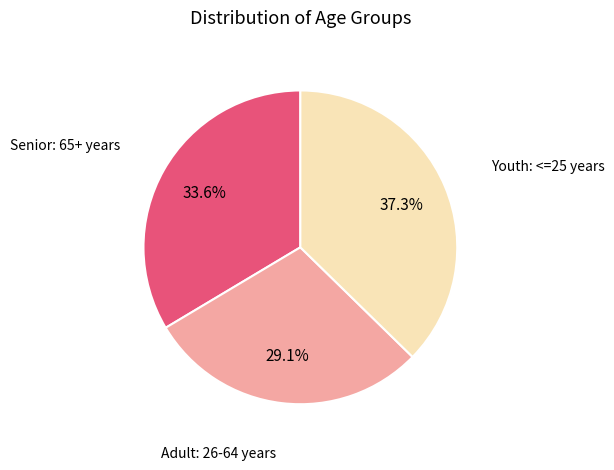

What is the ratio of the value at Youth: <=25 years to the value at Adult: 26-64 years?

1.3